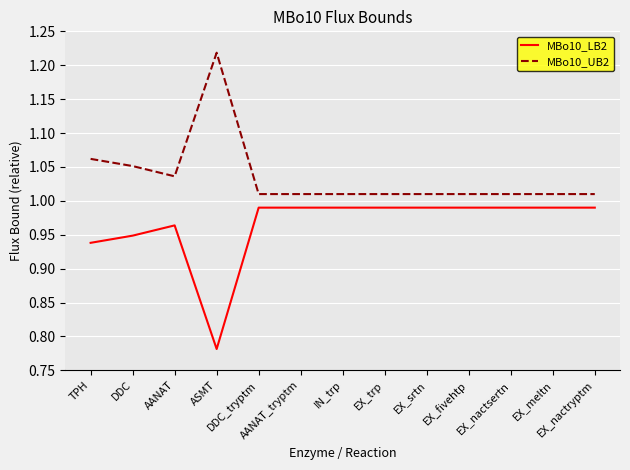

True or false: MBo10_UB2 and MBo10_LB2 intersect in this chart.

False